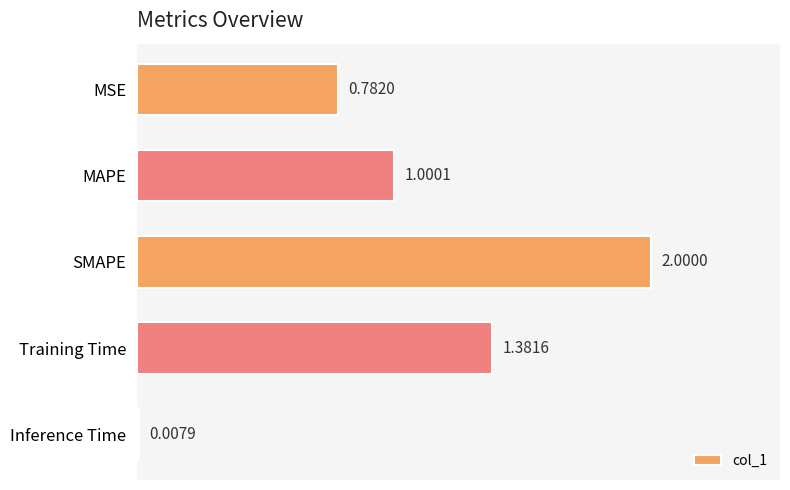

How many distinct data groups are displayed?

1